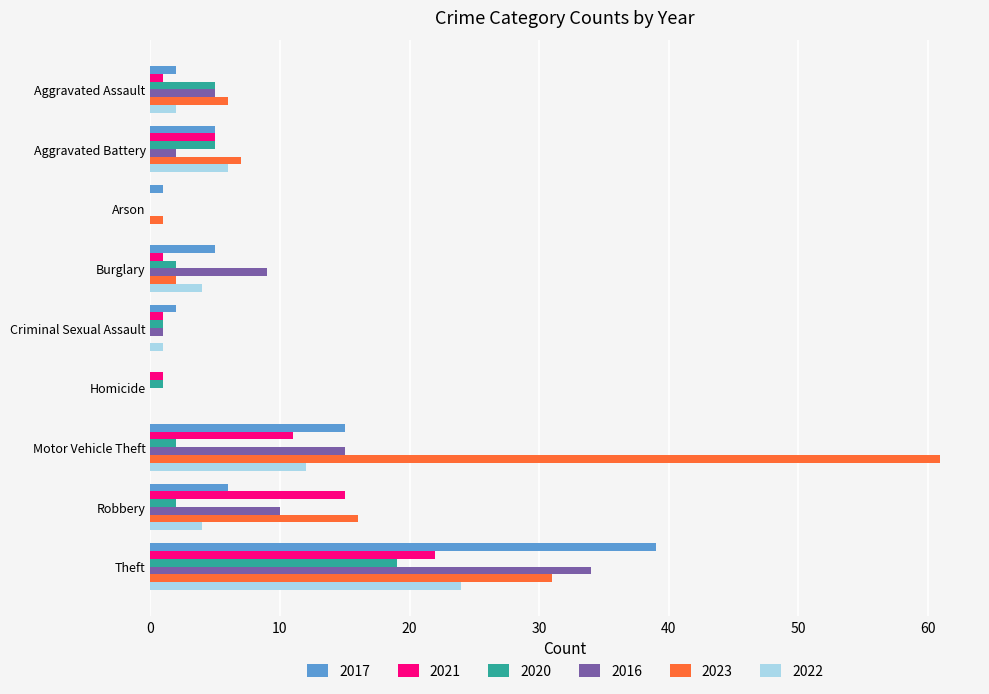

What is the sum of all 2016 values?

76